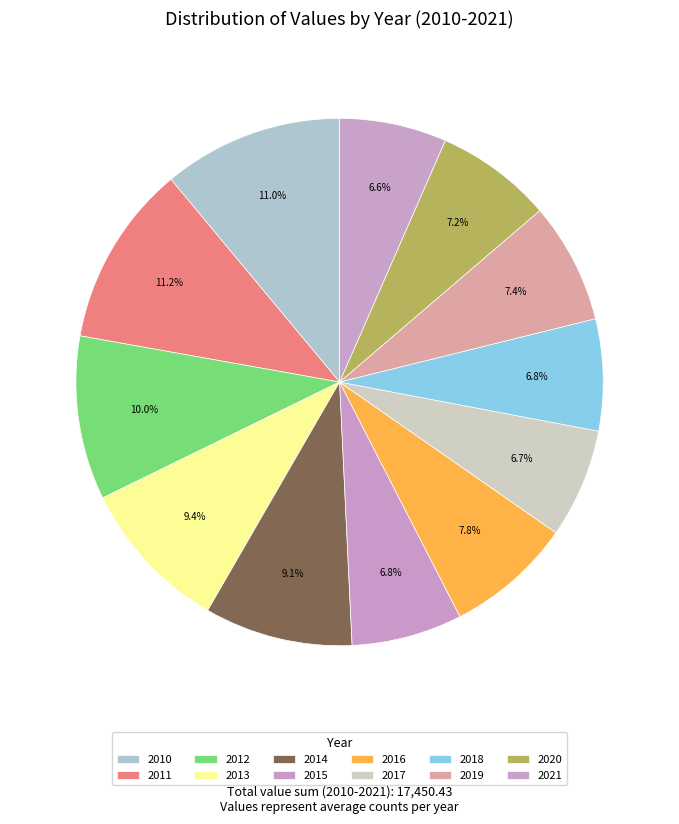

To the nearest percent, what is the difference between the 2012 and 2018 slice percentages?

3%